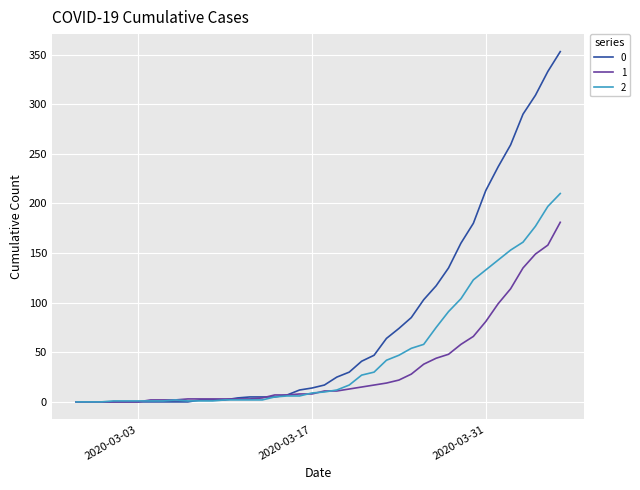

What is the maximum value shown in the chart?

353